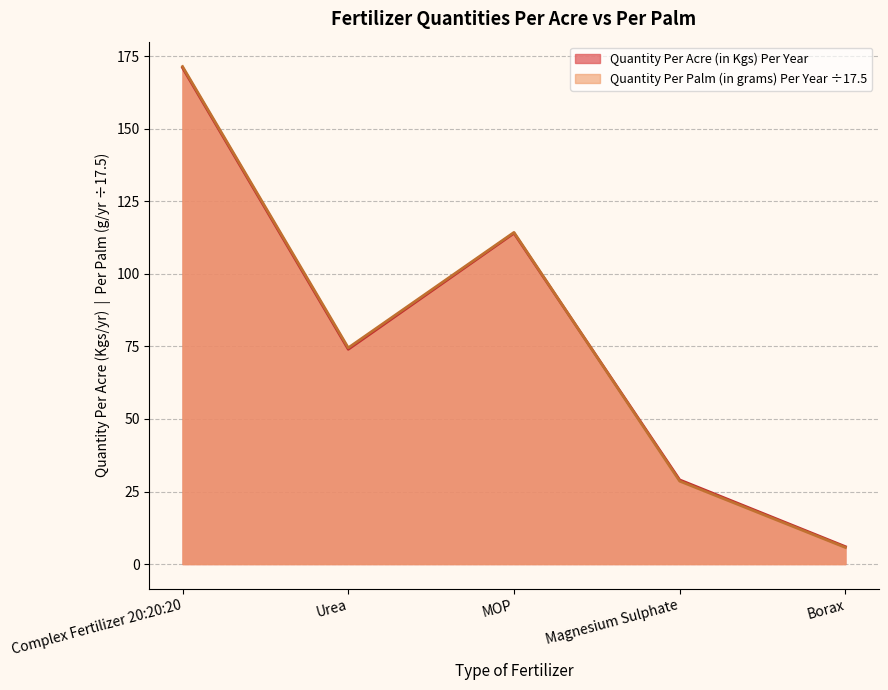

Reading right to left, what are all the values shown in this chart?

Quantity Per Acre (in Kgs) Per Year: 6.0	29.0	114.0	74.0	171.0
Quantity Per Palm (in grams) Per Year: 5.7	28.6	114.3	74.5	171.4